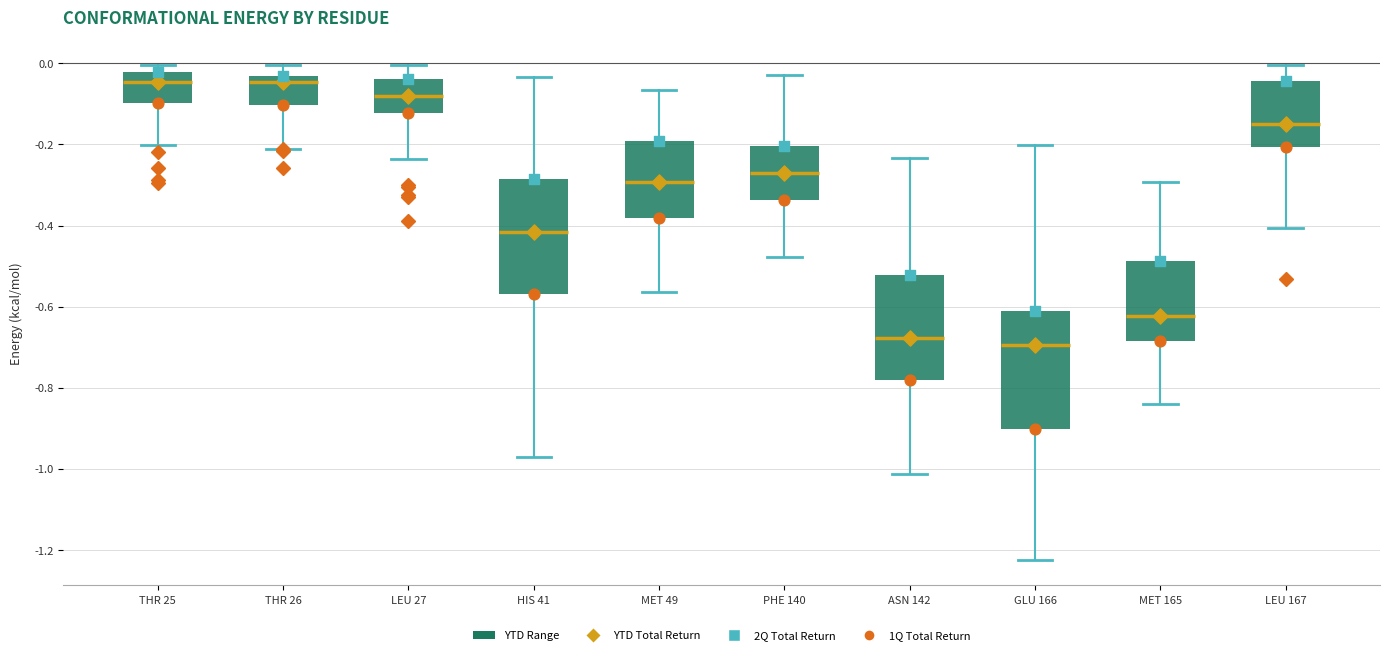

Reading left to right, read every box against the y-axis: the position of its median line, the range the box covers, and the ends of its whiskers. The values are not printed on the chart, so give them approximately, as read against the axis.

THR 25: median -0.04, box -0.10 to -0.02, whiskers -0.20 to 0.00
THR 26: median -0.04 (just below the box's upper edge), box -0.10 to -0.04, whiskers -0.22 to 0.00
LEU 27: median -0.08, box -0.12 to -0.04, whiskers -0.24 to 0.00
HIS 41: median -0.42, box -0.56 to -0.28, whiskers -0.98 to -0.04
MET 49: median -0.30, box -0.38 to -0.20, whiskers -0.56 to -0.06
PHE 140: median -0.28, box -0.34 to -0.20, whiskers -0.48 to -0.02
ASN 142: median -0.68, box -0.78 to -0.52, whiskers -1.02 to -0.24
GLU 166: median -0.70, box -0.90 to -0.62, whiskers -1.22 to -0.20
MET 165: median -0.62, box -0.68 to -0.48, whiskers -0.84 to -0.30
LEU 167: median -0.14, box -0.20 to -0.04, whiskers -0.40 to 0.00